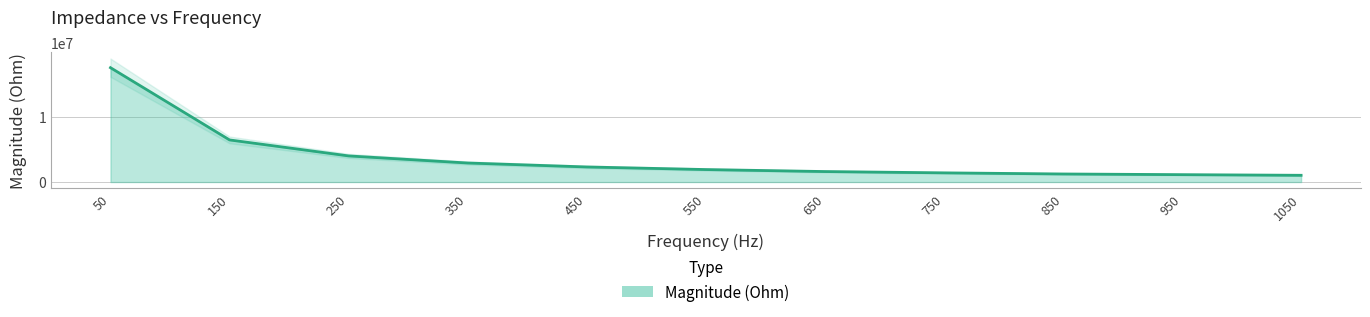

Reading left to right, extract all data points from this chart.

50=17477703.4	150=6436984.6	250=3993690.6	350=2910230.0	450=2306483.5	550=1908434.4	650=1603347.9	750=1404200.5	850=1232248.9	950=1129000.3	1050=1031527.8